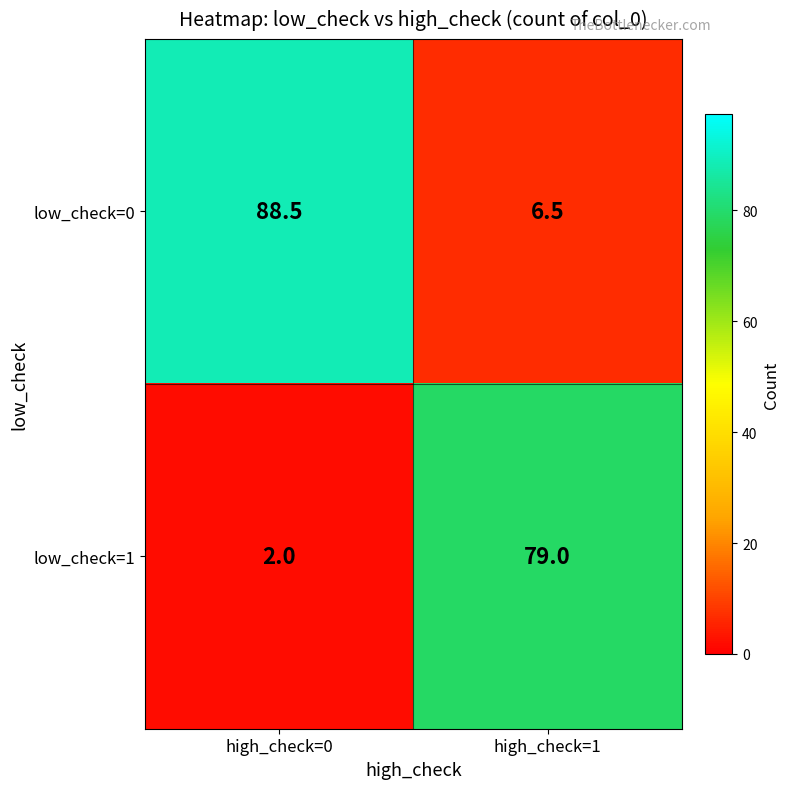

Between high_check=0 and high_check=1, which series saw the biggest shift?

low_check=0